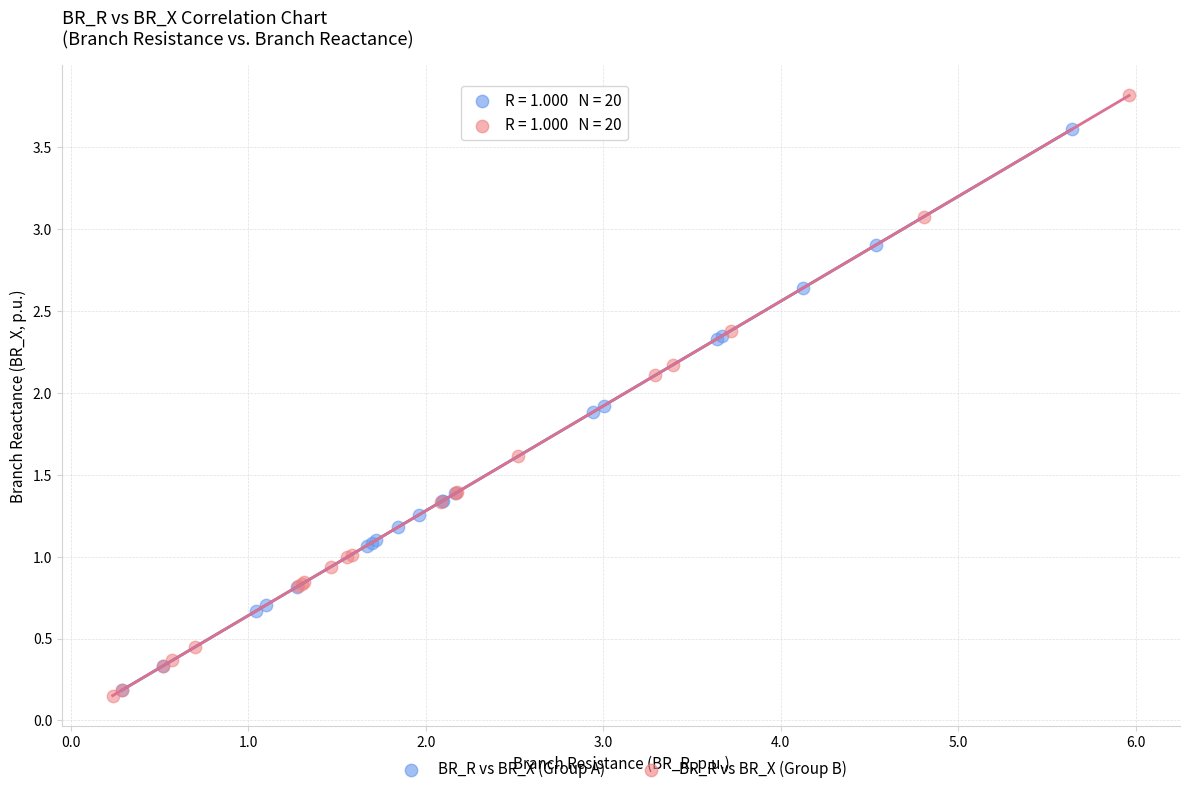

Which series reaches the maximum Y coordinate?

BR_R vs BR_X (Group B)